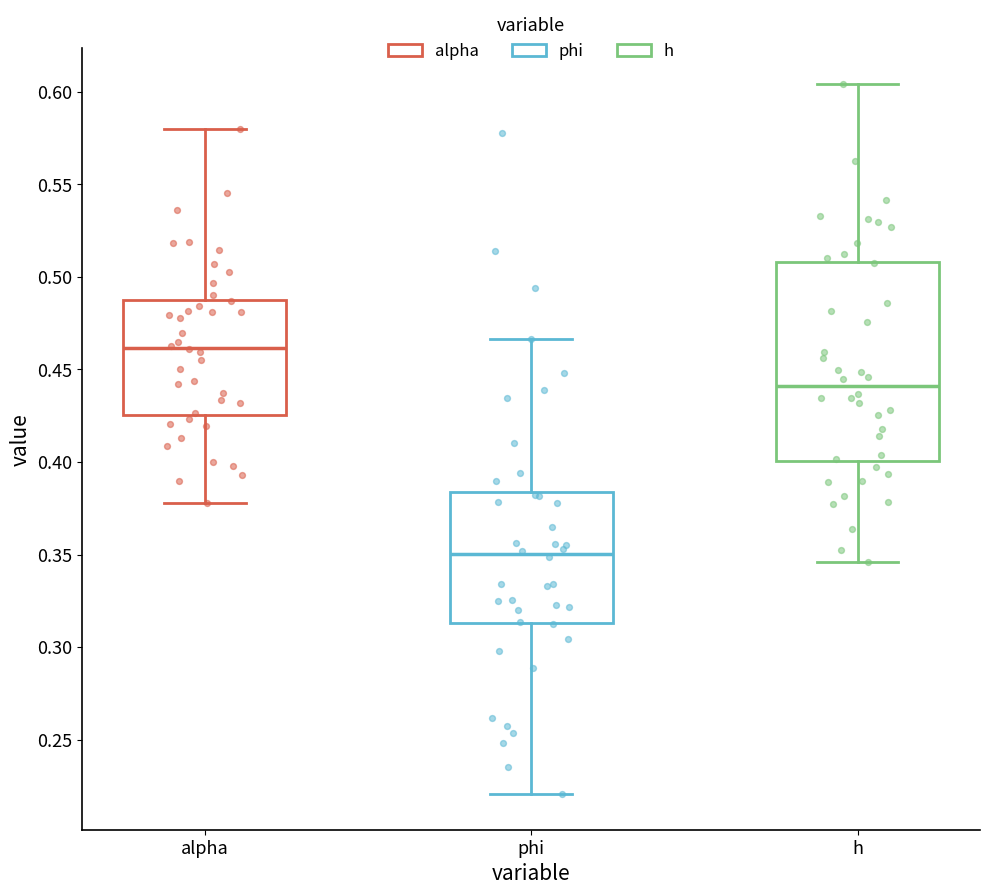

Comparing the boxes themselves (not the whiskers), which one is the tallest?

h